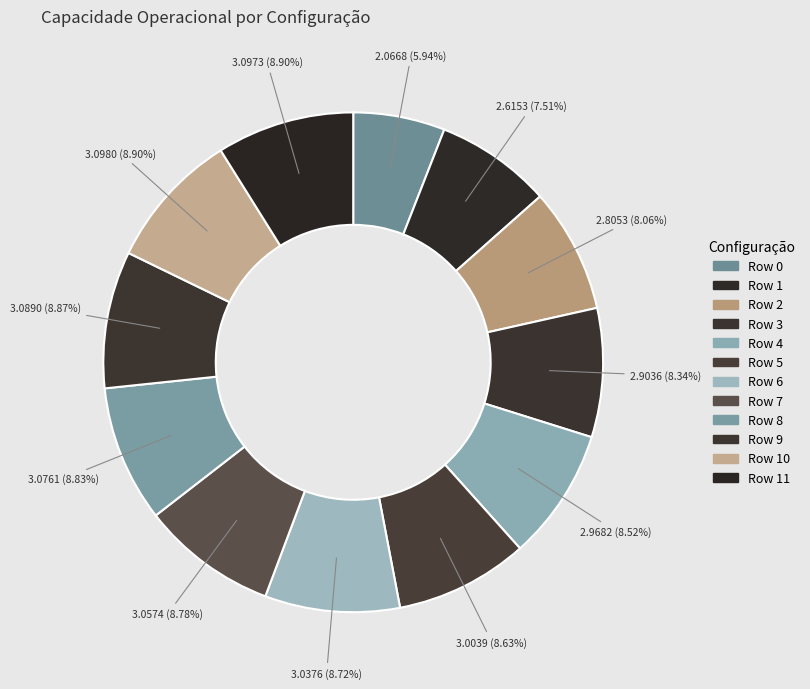

How many slices are in this pie chart?

12